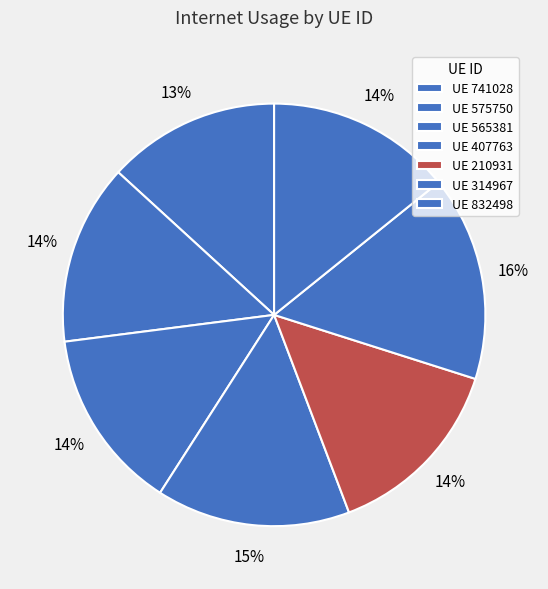

How many segments does this pie chart have?

7